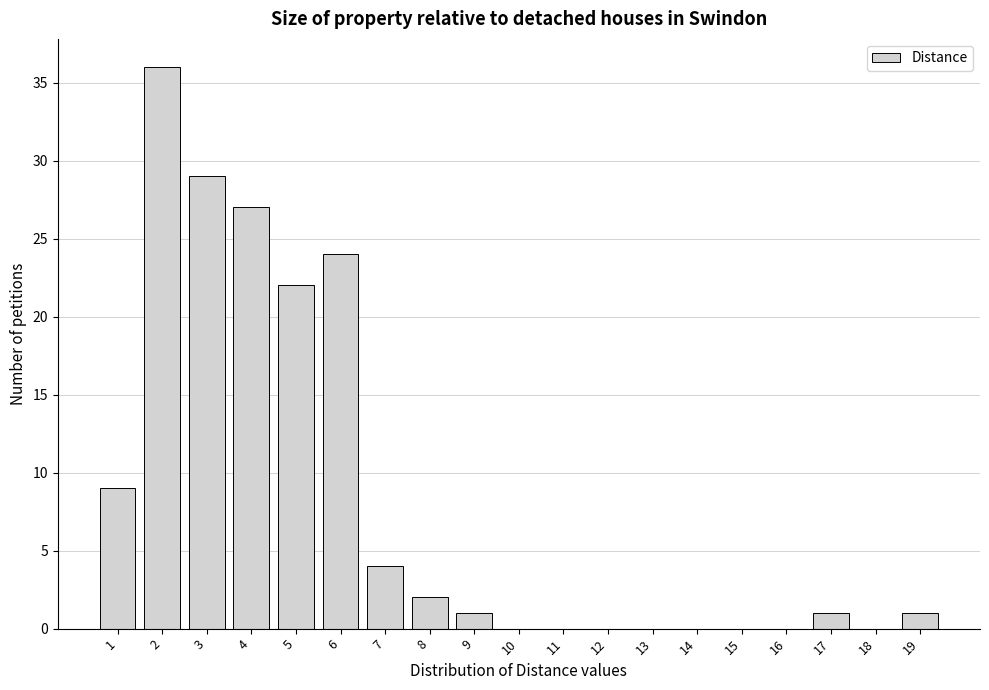

Reading left to right, extract all data points from this chart.

1=9	2=36	3=29	4=27	5=22	6=24	7=4	8=2	9=1	10=0	11=0	12=0	13=0	14=0	15=0	16=0	17=1	18=0	19=1